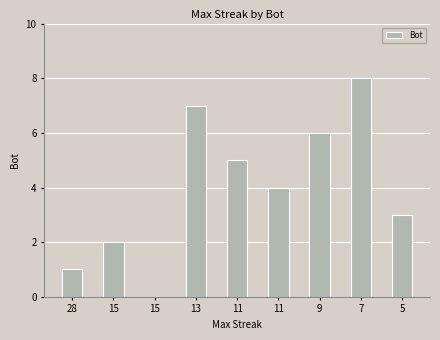

What is the greatest value displayed?

8